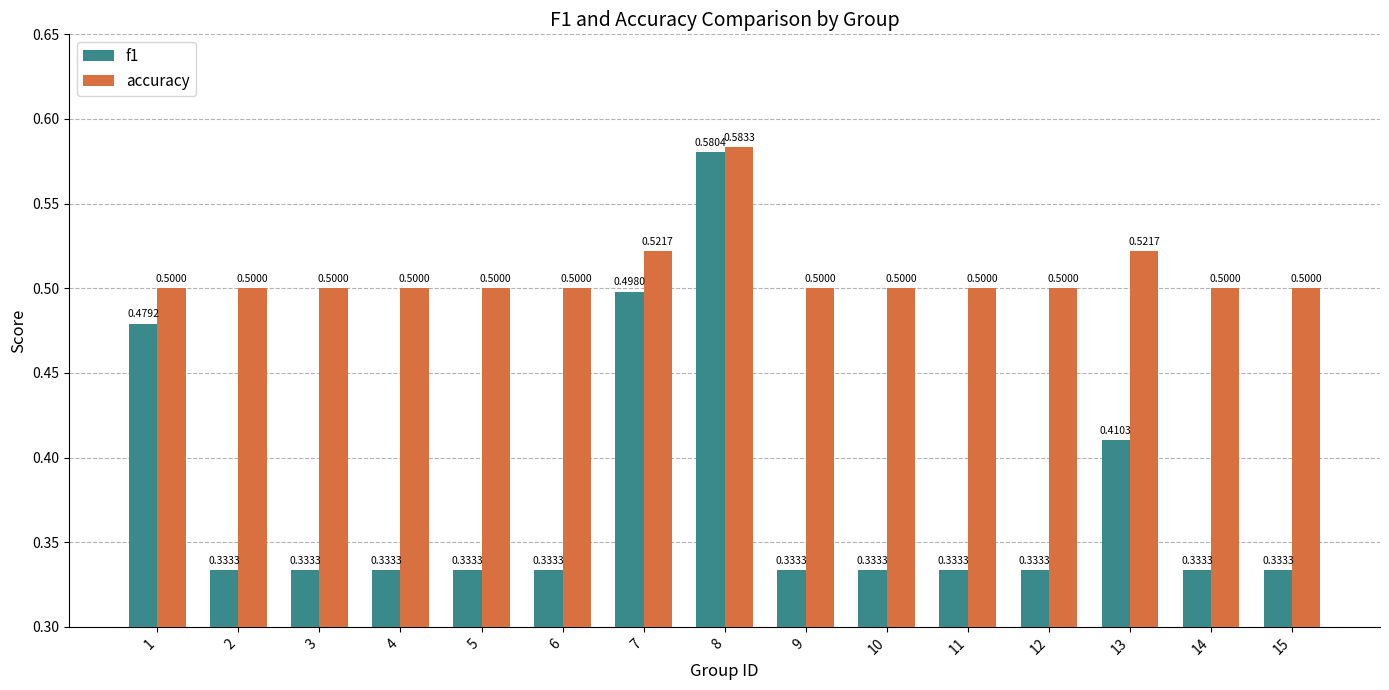

True or false: accuracy has a value of 0.7 at 6.

False